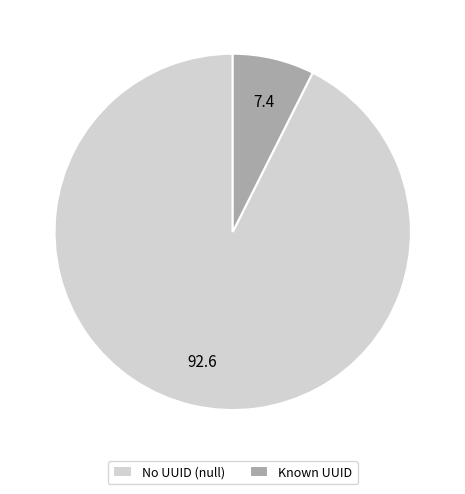

Do Known UUID and No UUID (null) together represent more than half of the pie?

Yes